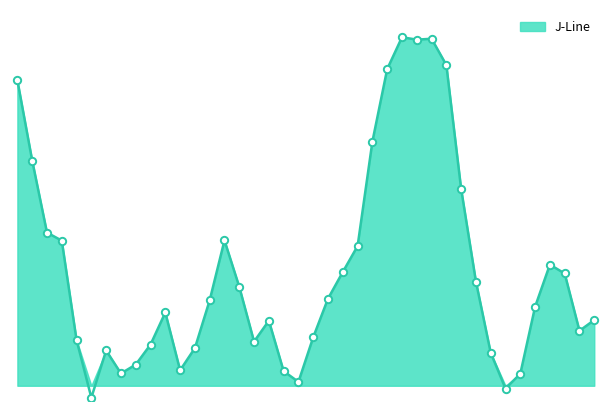

Approximately how many times larger is the value at 2021-01-04 compared to 2021-01-12?

8.7